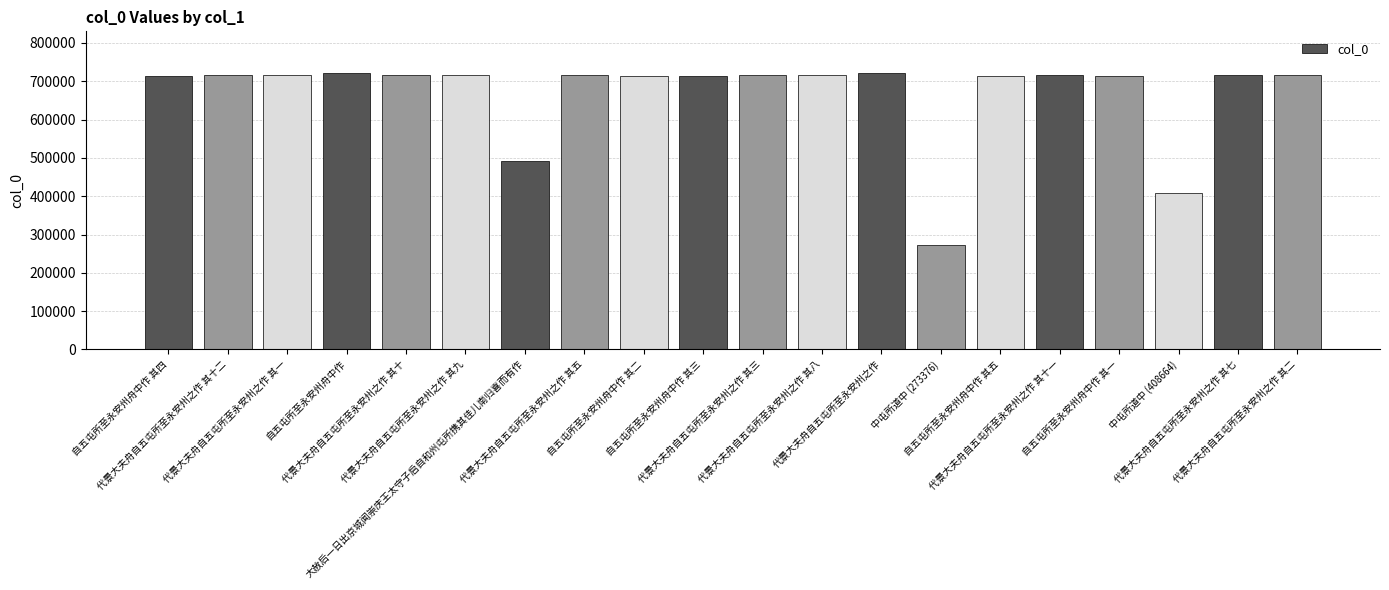

Is it true that the value at 代景大夫舟自五屯所至永安州之作 其七 is 715449?

True